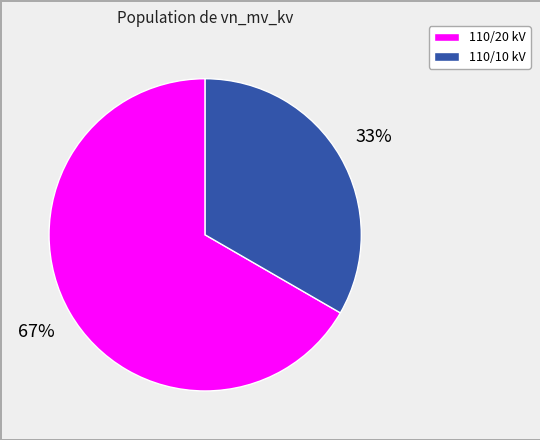

Approximately how many times larger is the value at 110/20 kV compared to 110/10 kV?

2.0